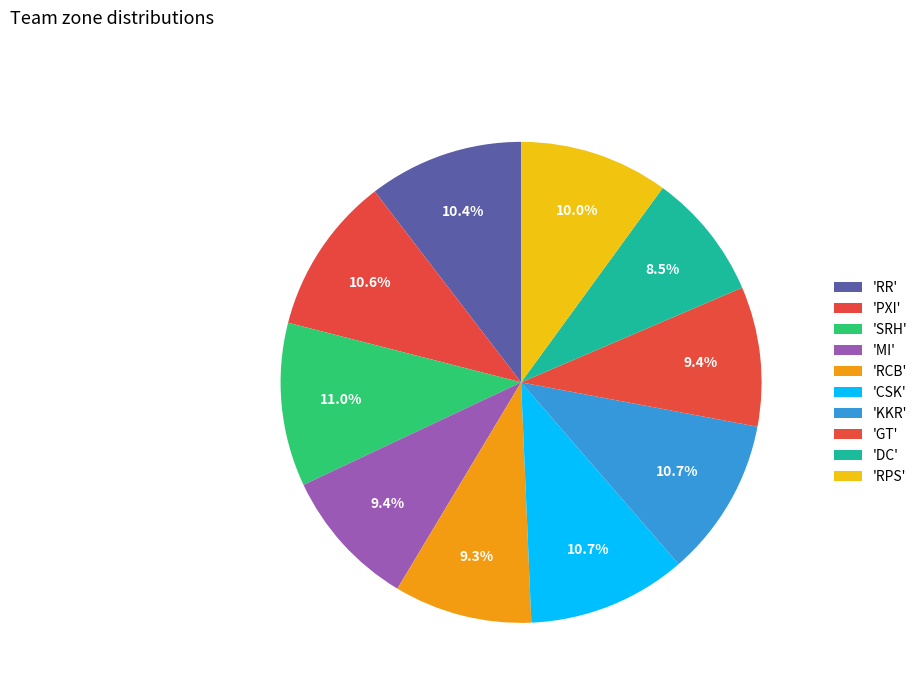

Which slice is the largest?

SRH